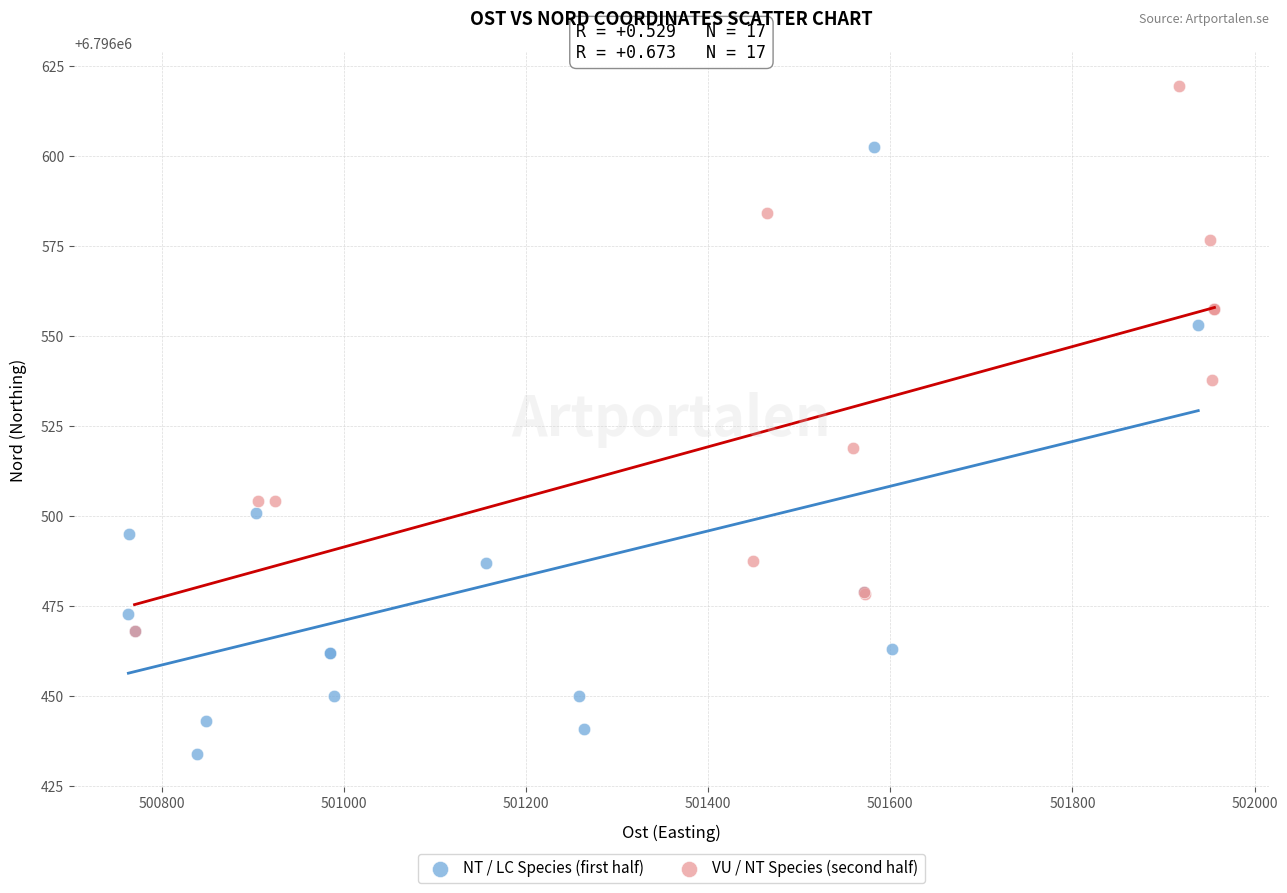

Which series reaches the minimum Y coordinate?

NT / LC Species (first half)